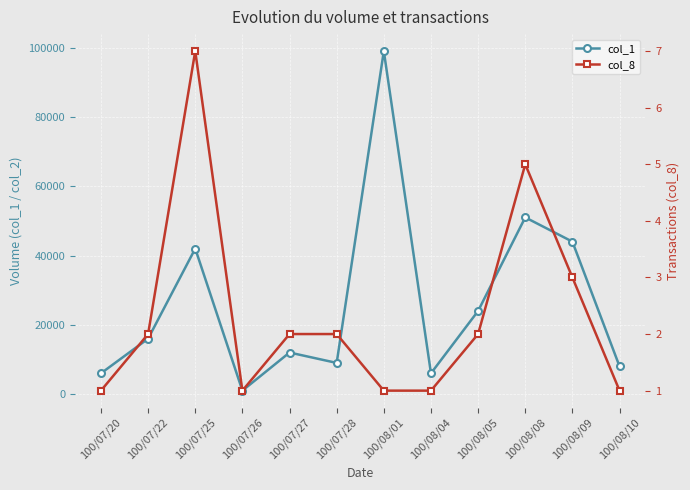

Between 100/08/04 and 100/08/05, which series saw the biggest shift?

col_1